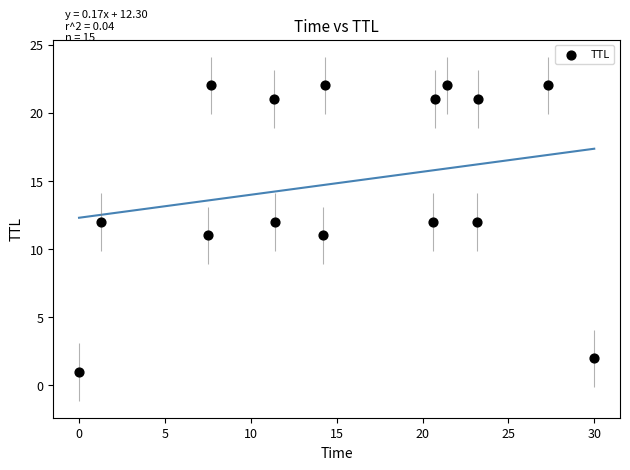

What is the range of Y values (max minus min)?

21